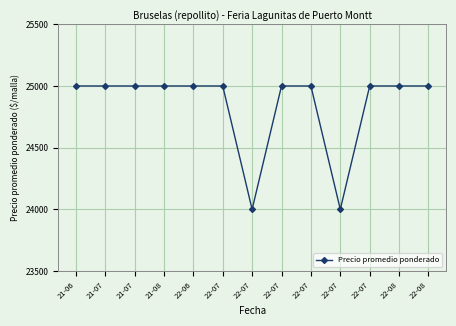

Which has a higher value, 22-07 or 21-07?

22-07